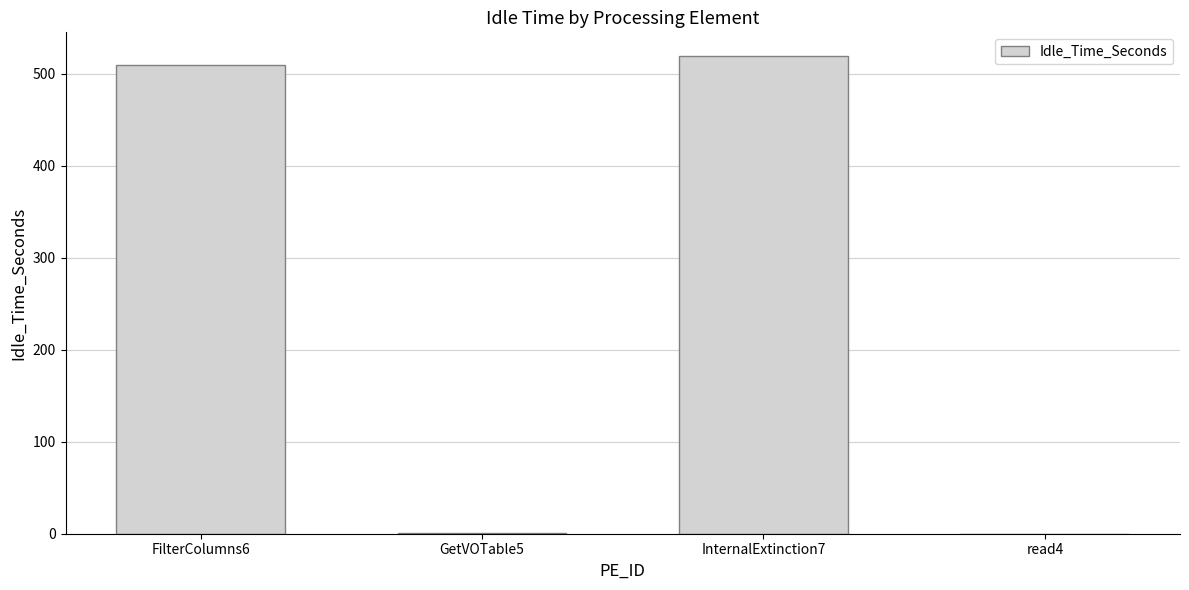

What is the change in value from InternalExtinction7 to read4?

-518.9